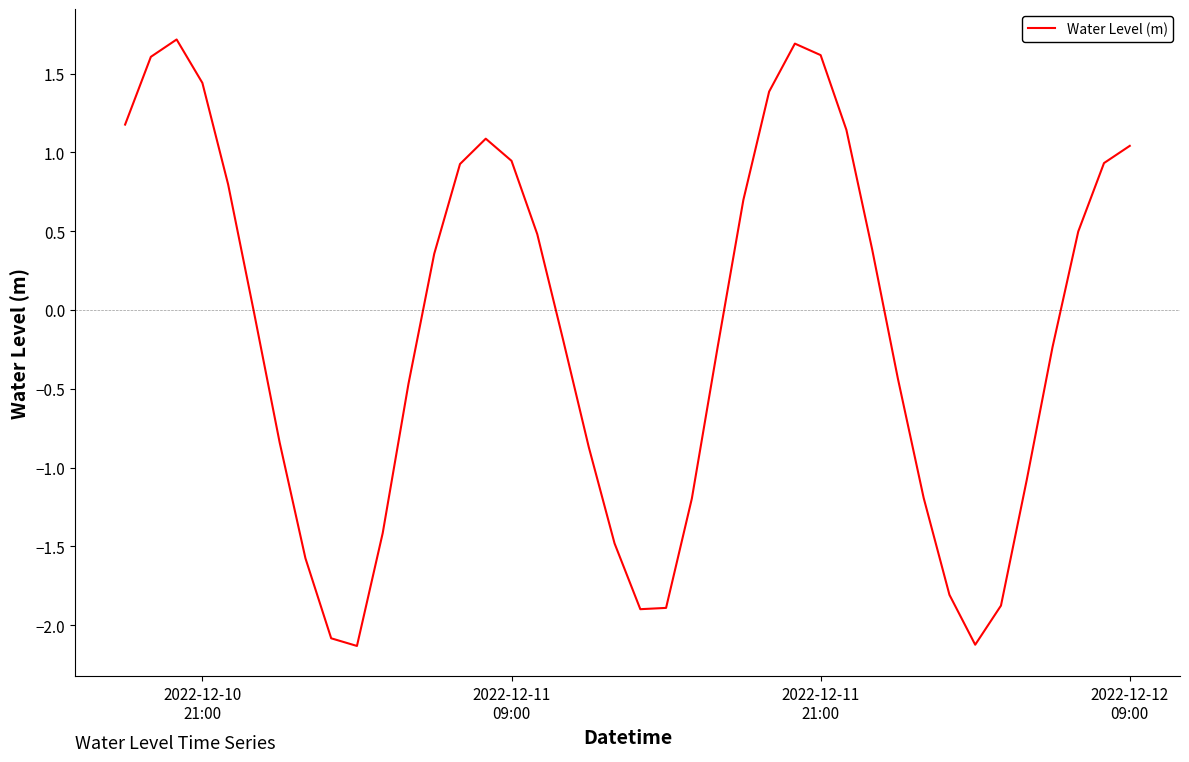

What is the maximum value shown in the chart?

1.7